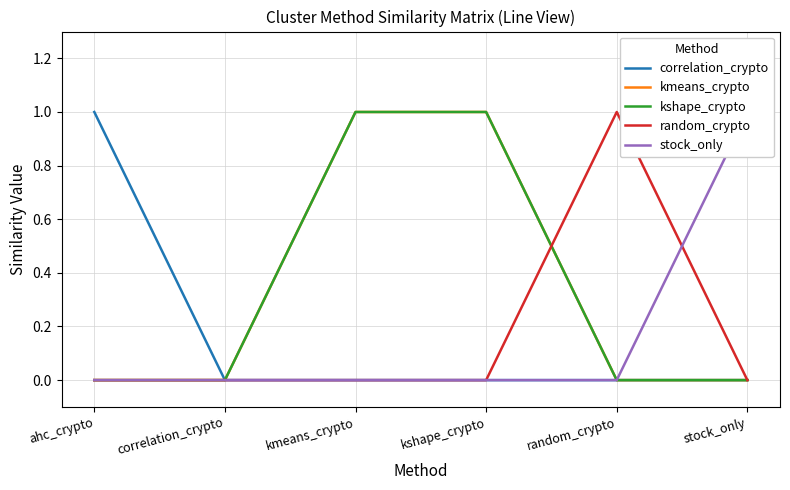

How many categories are shown in the chart?

6